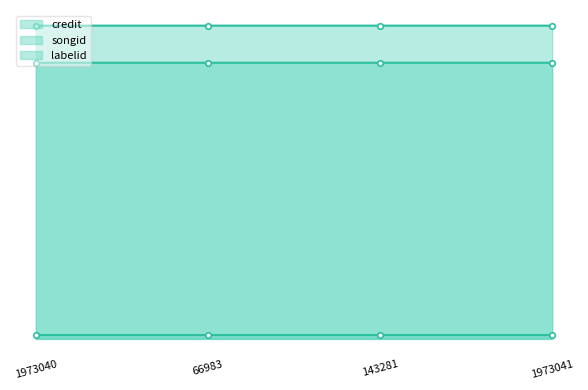

How many credit values are between 2700315 and 2700319?

4